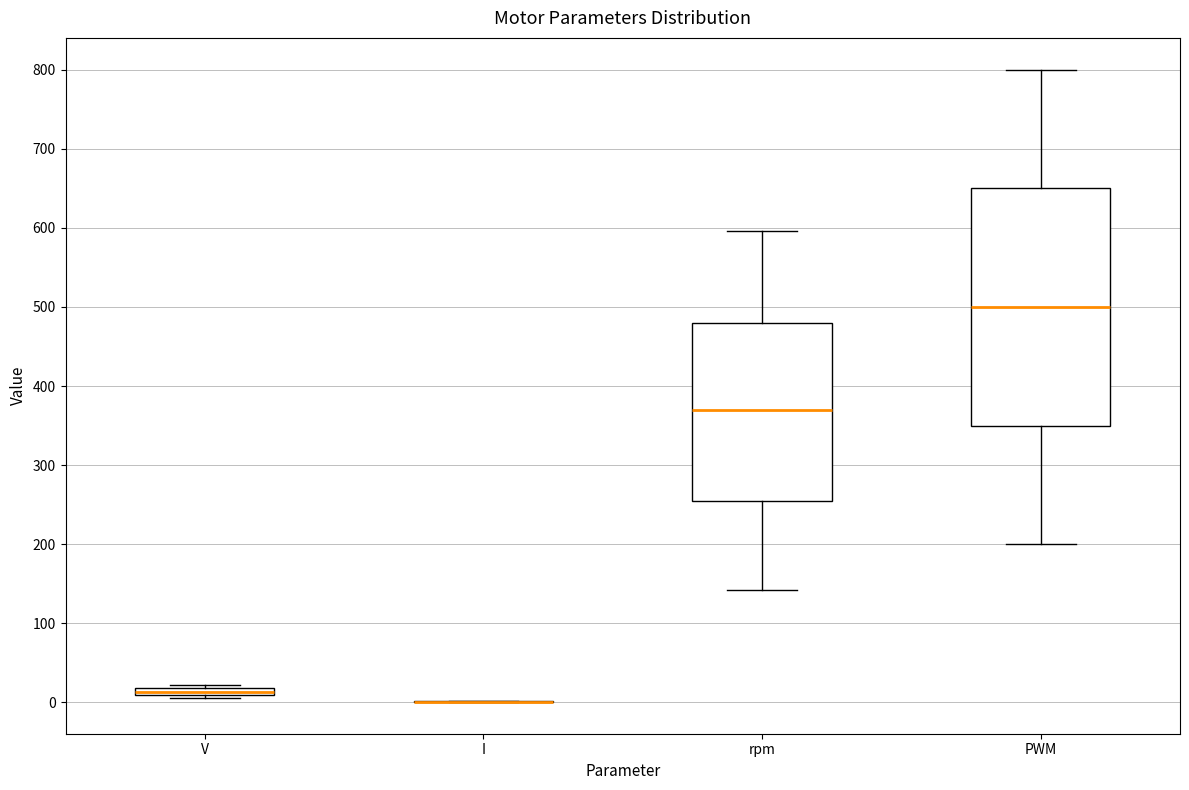

Comparing the boxes themselves (not the whiskers), which one is the tallest?

PWM